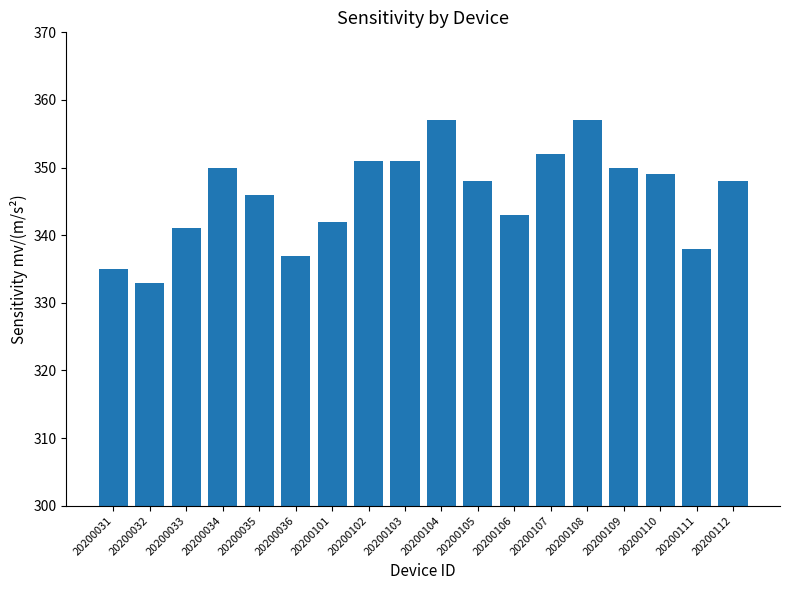

What is the average value?

346